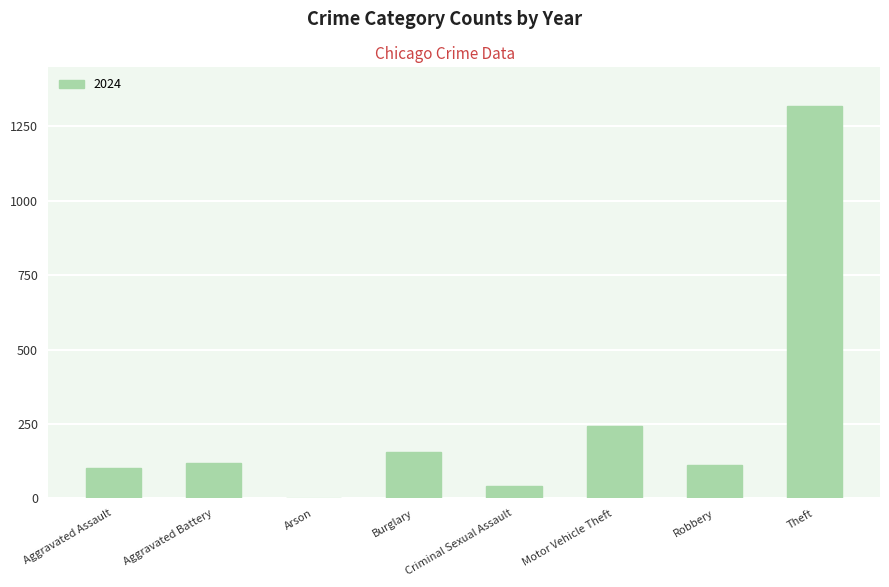

Is it true that the value at Motor Vehicle Theft is 243?

True